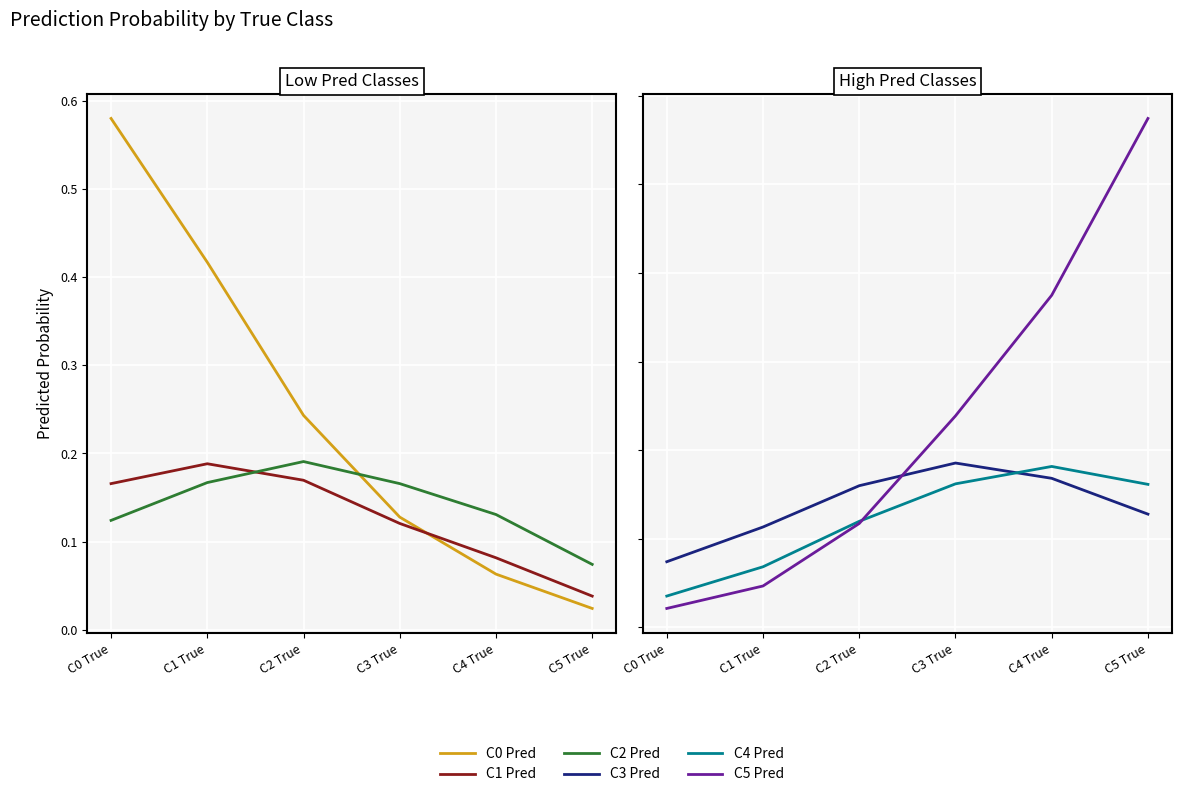

Which series has the widest spread of values?

C0 Pred